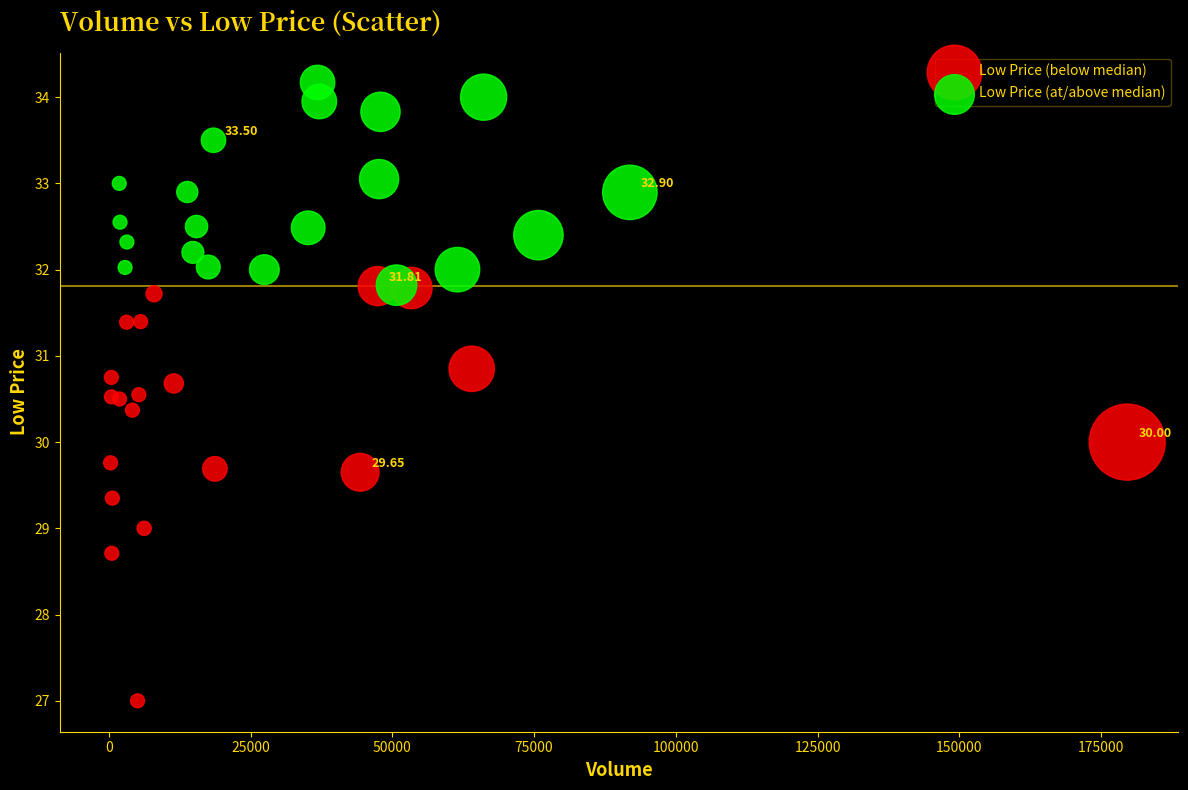

Which series has the largest Y range (max minus min)?

Low Price (below median)